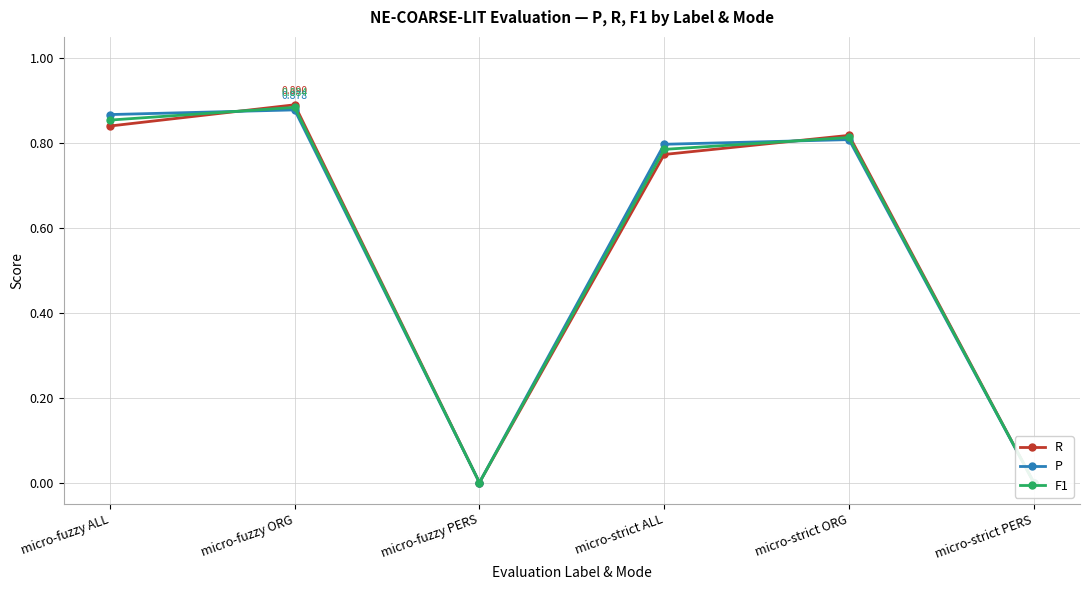

What is the total value across all series at micro-strict ALL?

2.4